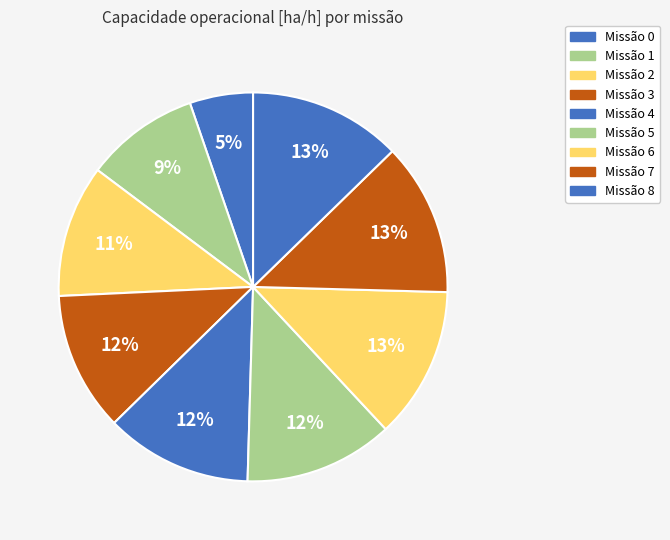

How many slices are in this pie chart?

9